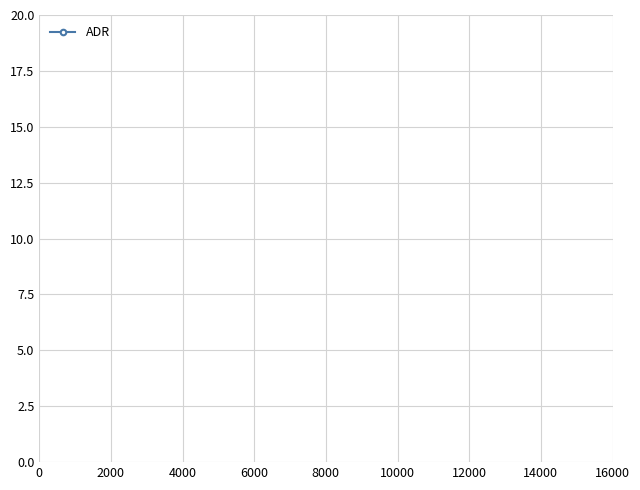

What is the sum of all values?

74.1